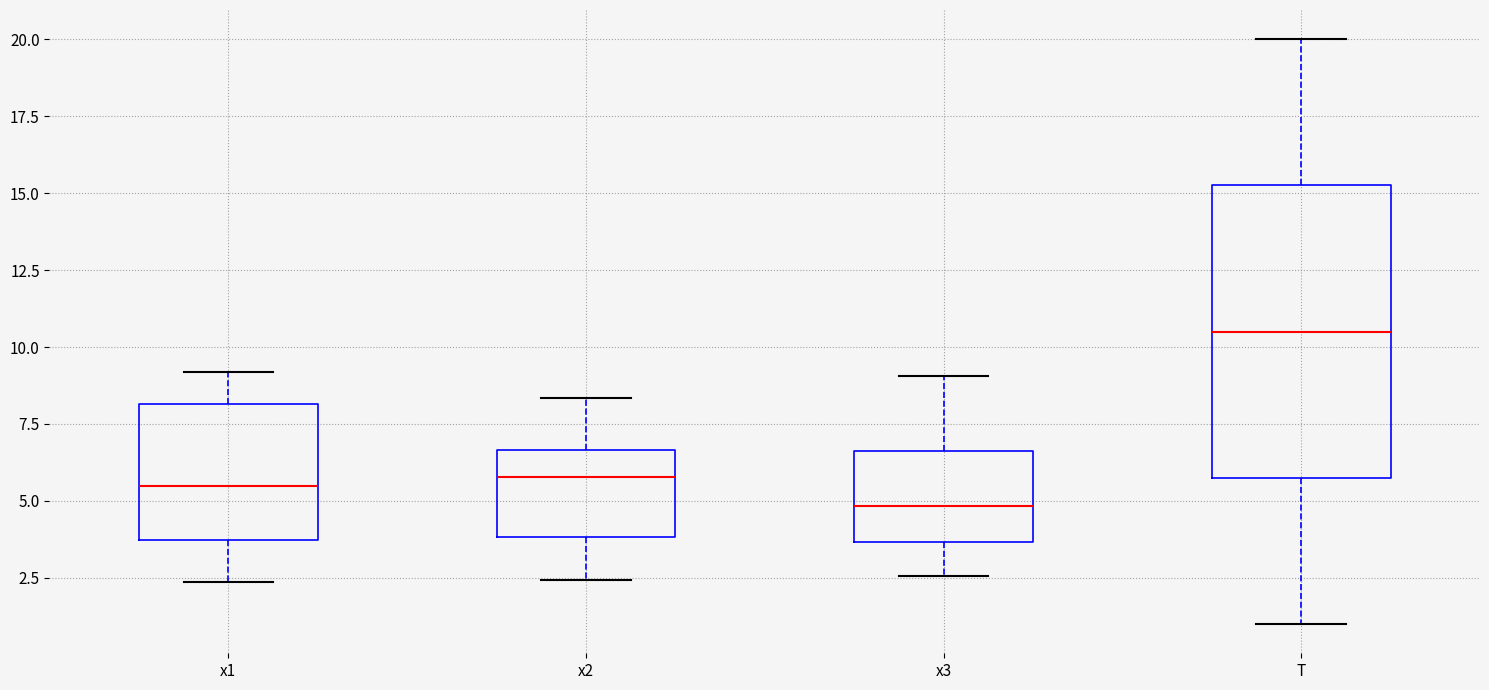

Reading left to right, transcribe this box plot: for each box, give where its median line is, the range the box spans, and where its two whiskers end, as read against the y-axis. The values are not printed on the chart, so give them approximately, as read against the axis.

x1: median 5.5, box 3.5 to 8.0, whiskers 2.5 to 9.0
x2: median 6.0, box 4.0 to 6.5, whiskers 2.5 to 8.5
x3: median 5.0, box 3.5 to 6.5, whiskers 2.5 to 9.0
T: median 10.5, box 6.0 to 15.5, whiskers 1.0 to 20.0